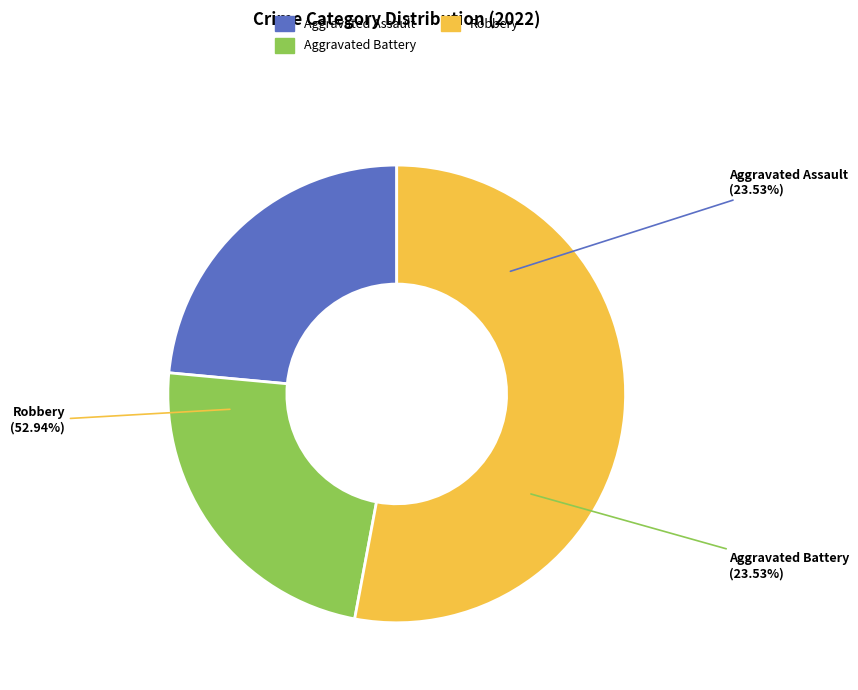

To the nearest percent, what is the combined percentage of Aggravated Assault and Aggravated Battery?

47%